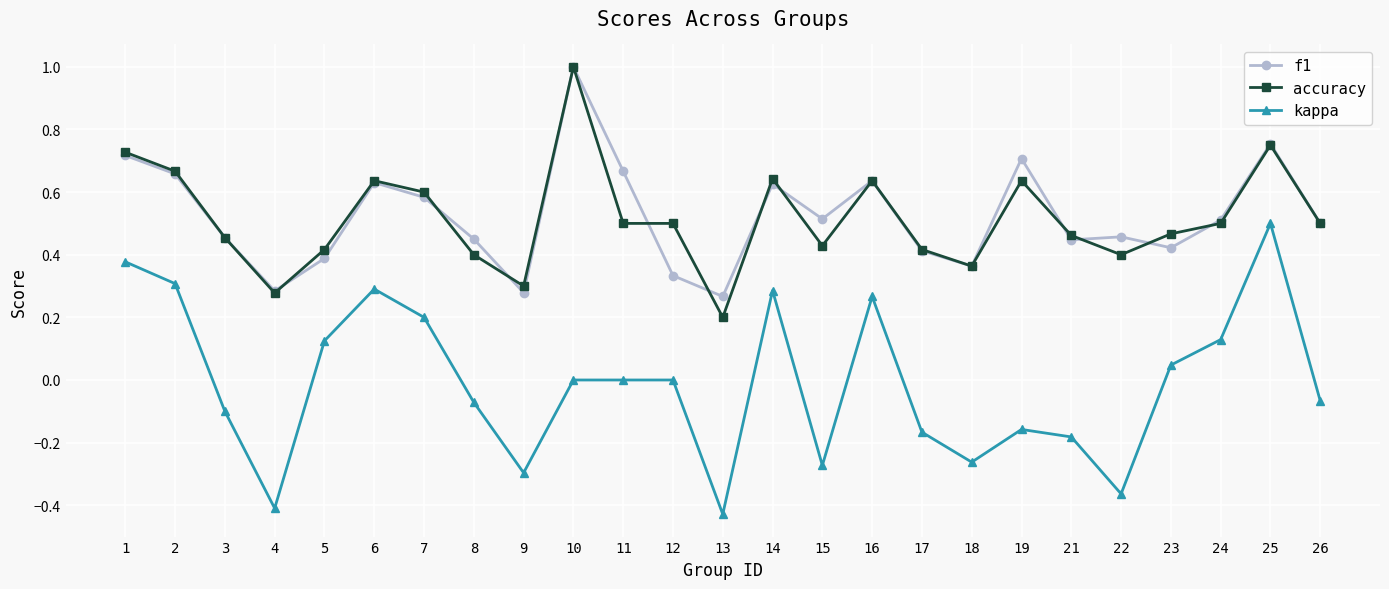

Which series changed the most between 1 and 4?

kappa